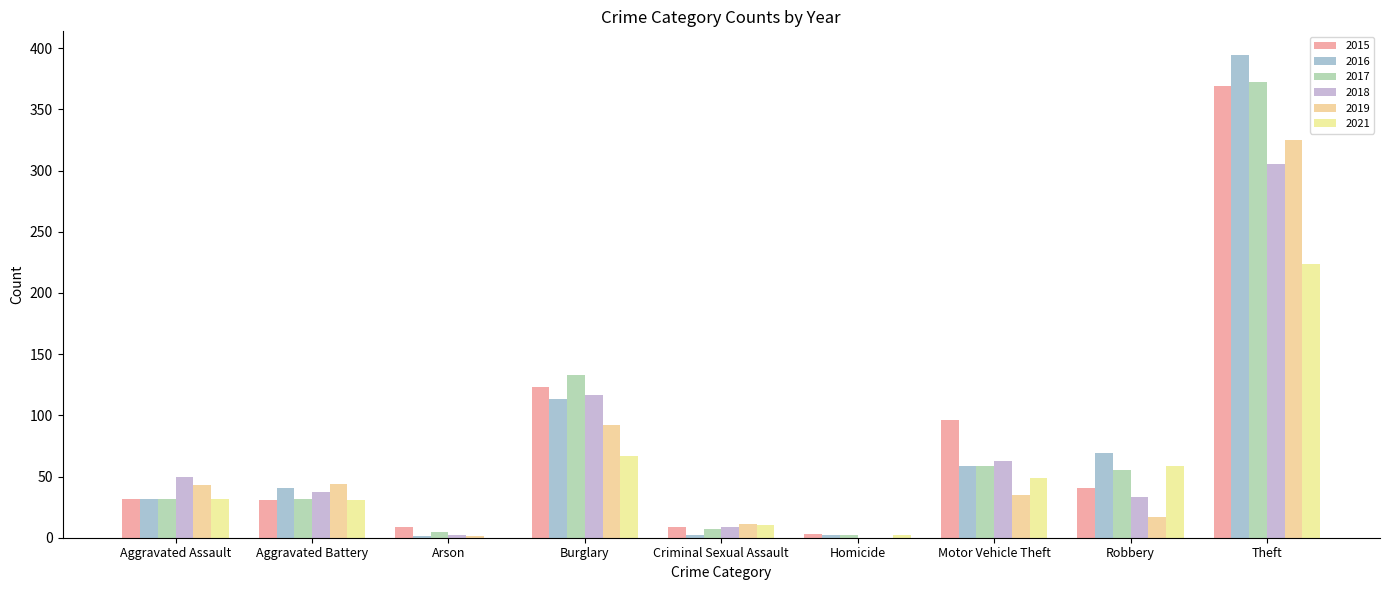

Where is 2015 nearest to the value 186?

Burglary